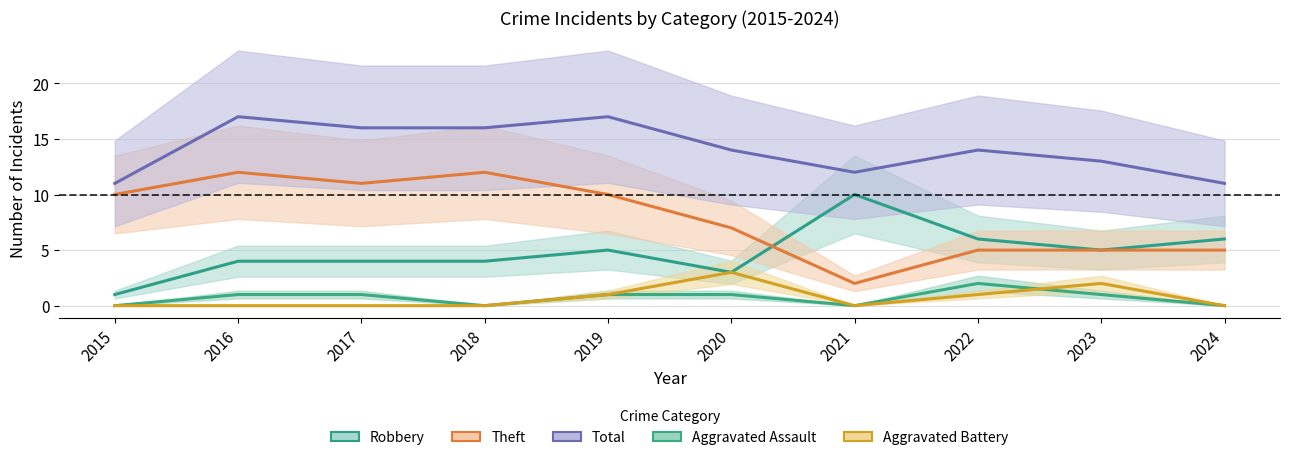

True or false: Total and Aggravated Battery intersect in this chart.

False